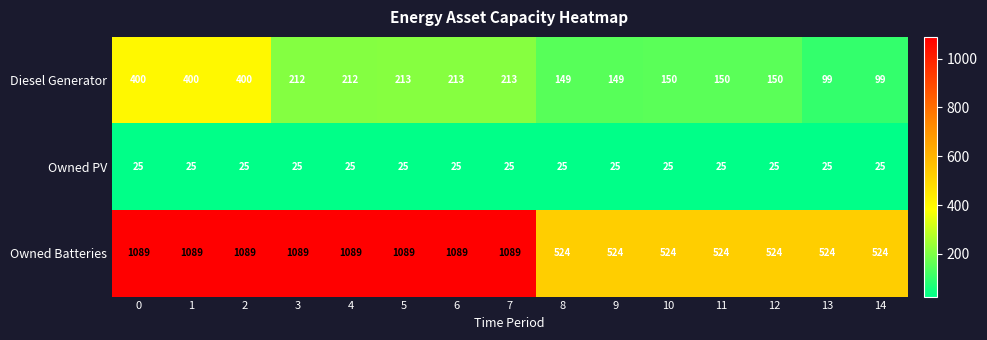

What is the lowest value of the Owned PV series?

25